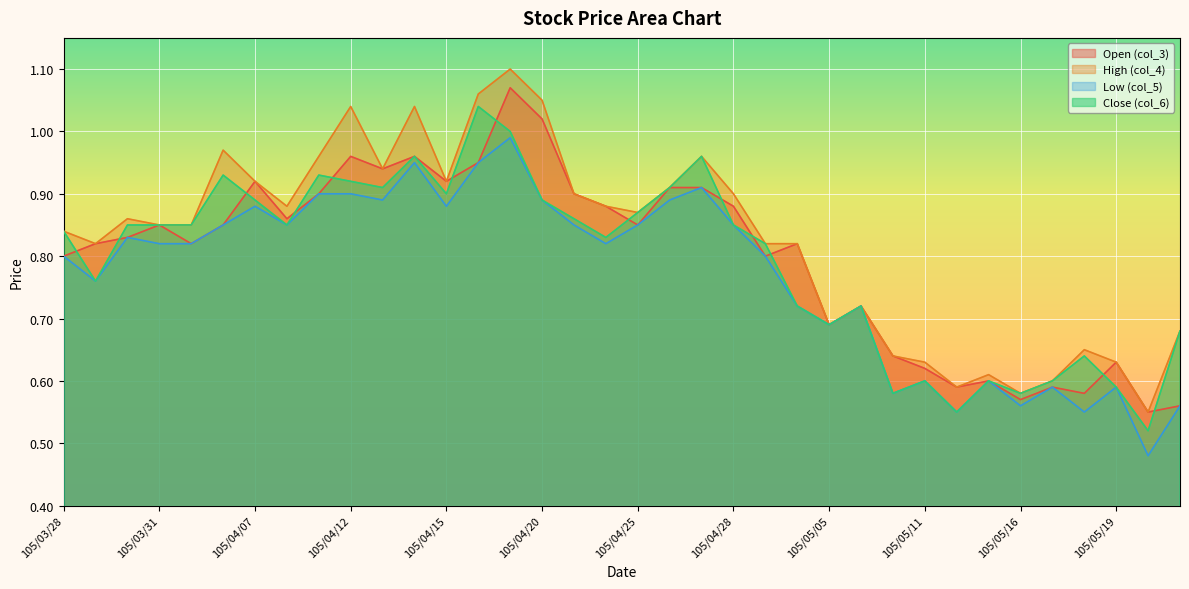

Where is the first local maximum for High (col_4)?

105/03/30